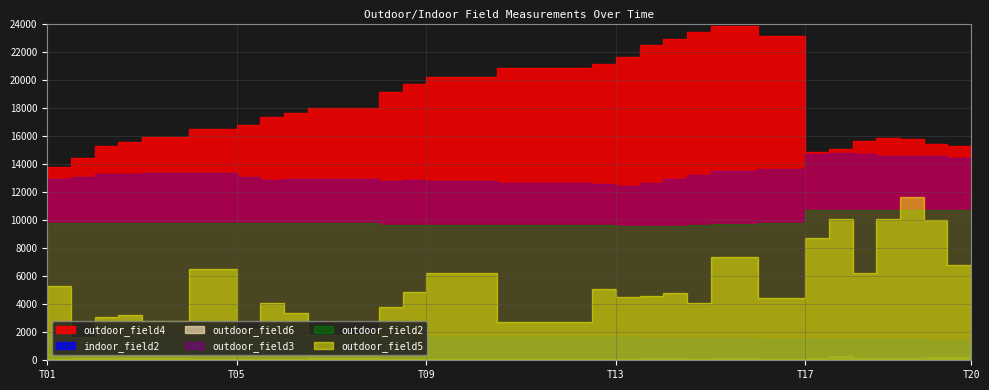

Between 2 and 21, which series saw the biggest shift?

outdoor_field4